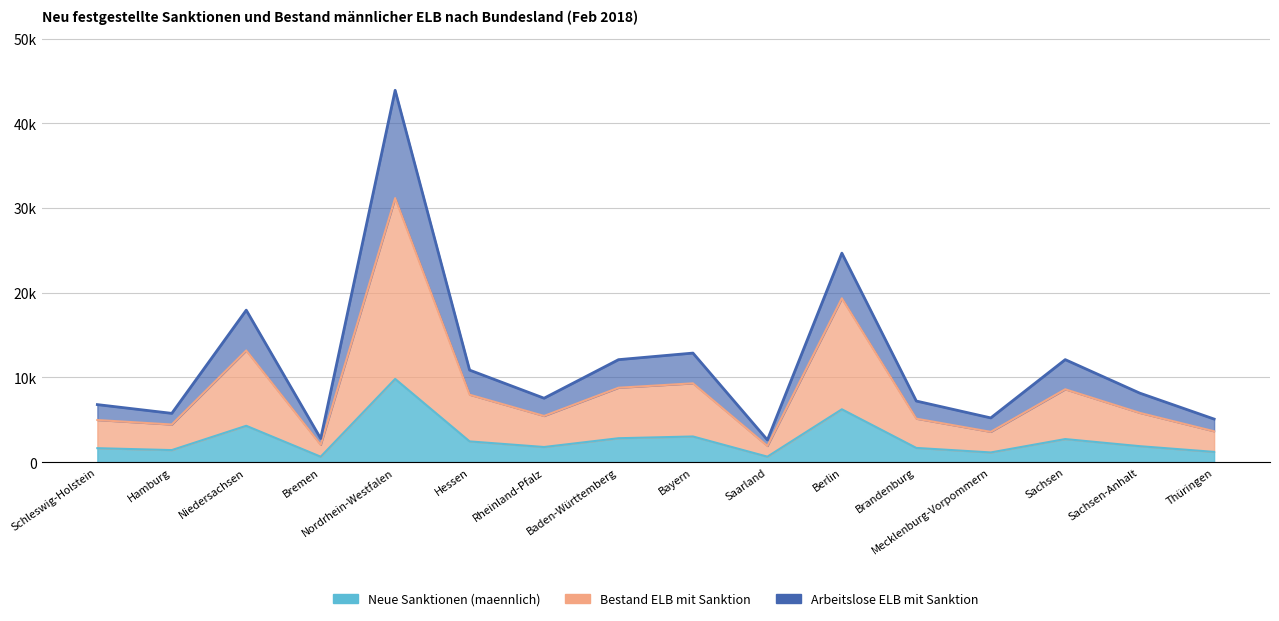

Count the number of data series in this chart.

3